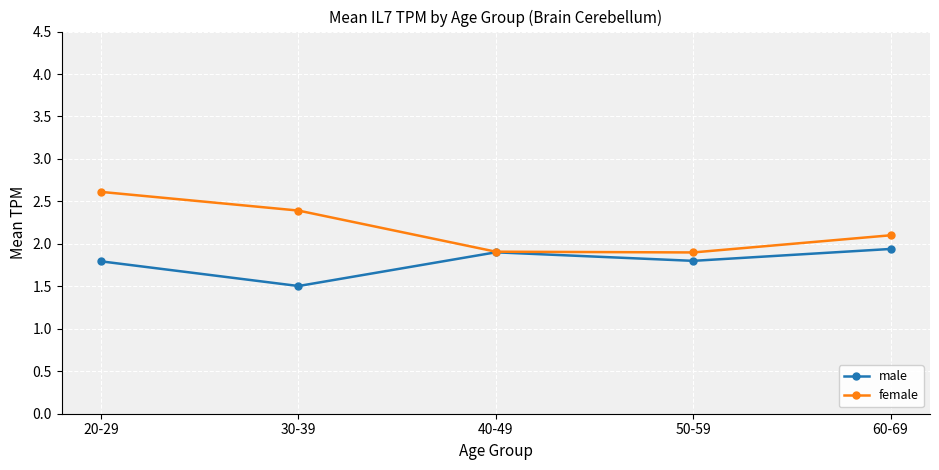

At which label does male reach its minimum?

30-39